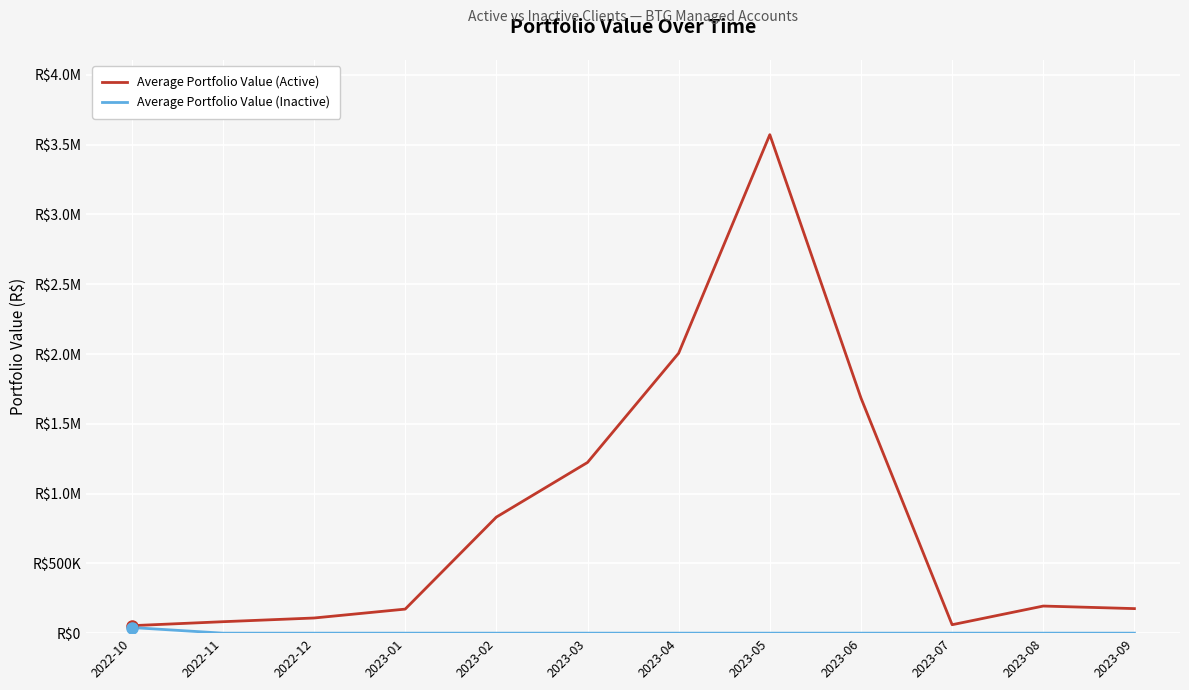

What is the total value across all series at 2023-07?

60428.4